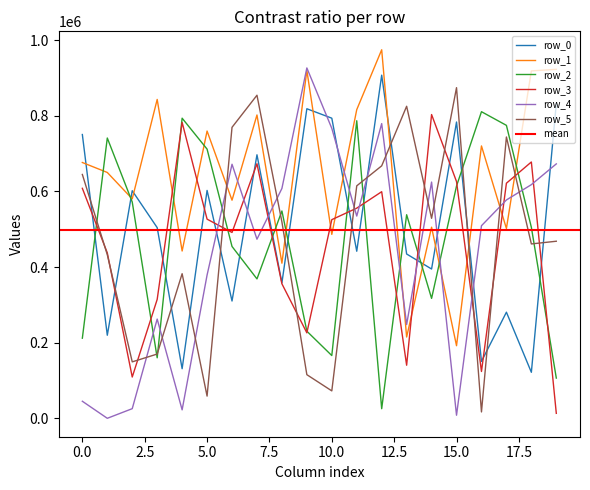

Is it true that row_2 equals 548211 at 8?

True